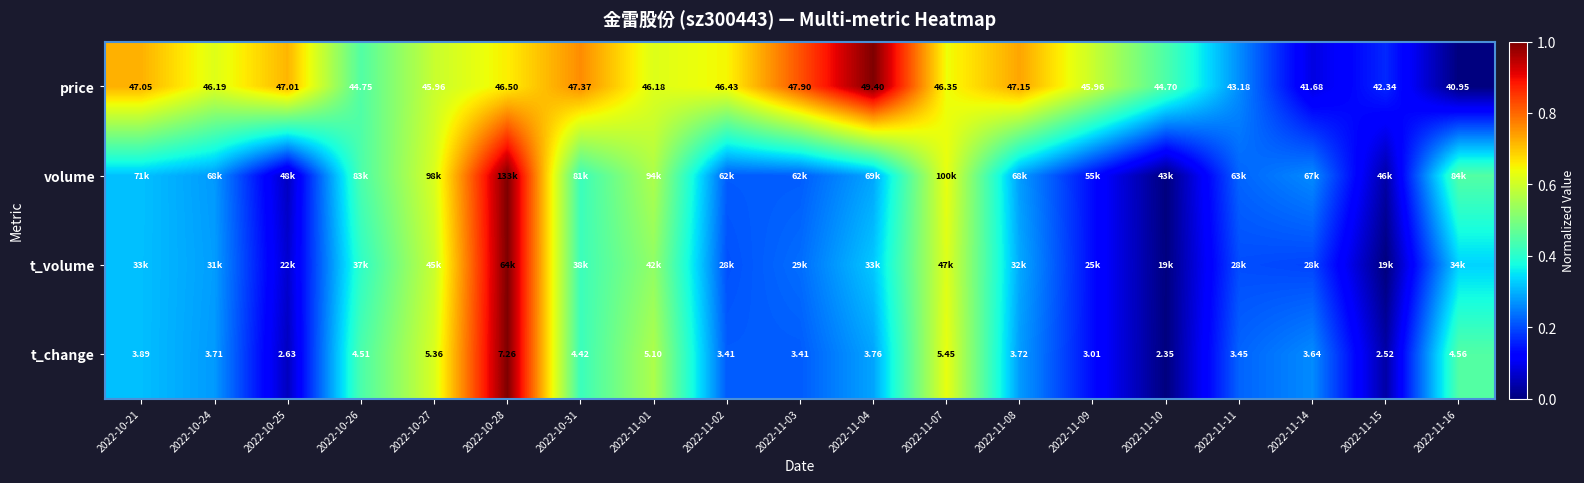

Count the number of categories in the chart.

19